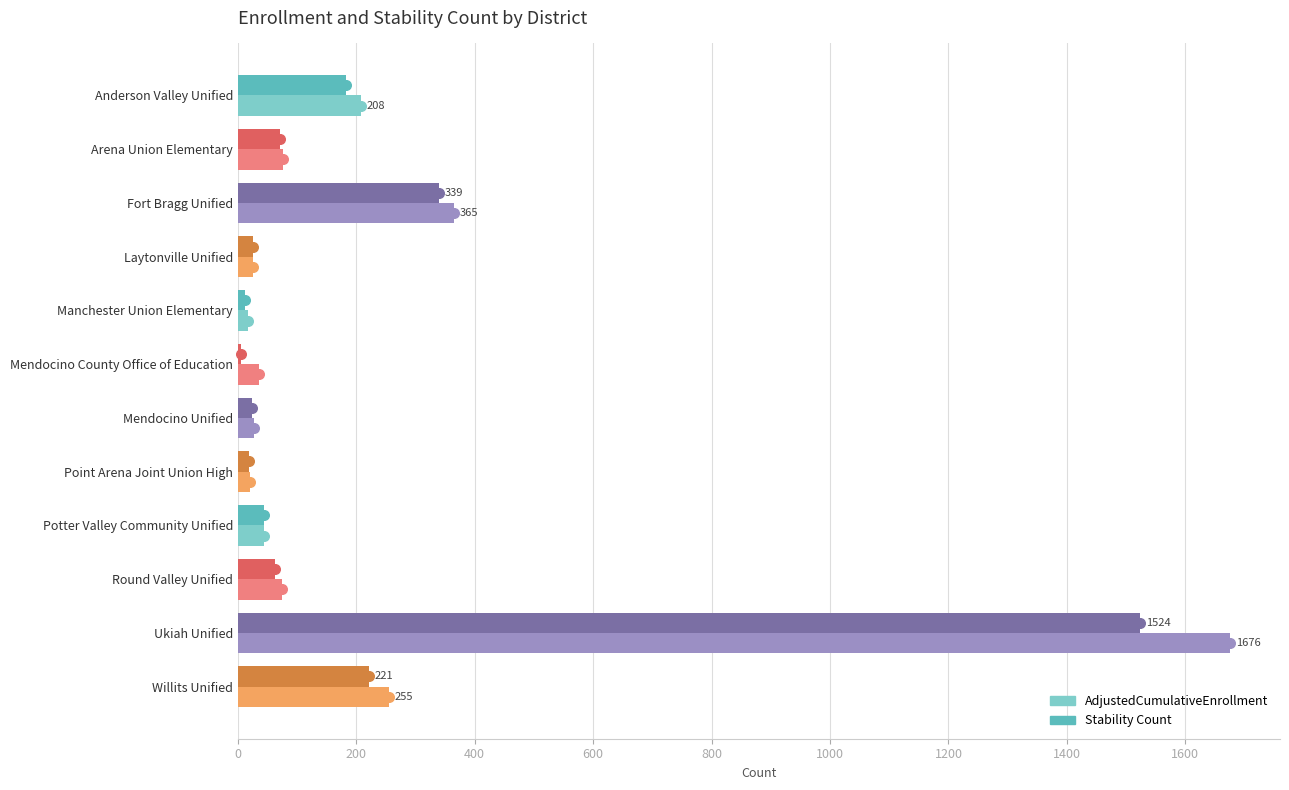

At which category is the sum across all series the highest?

Ukiah Unified